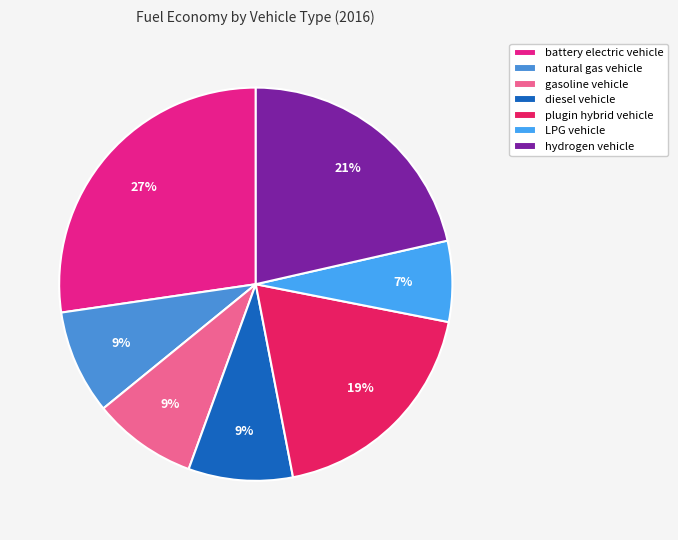

Is it true that diesel vehicle is 21% of the pie?

False